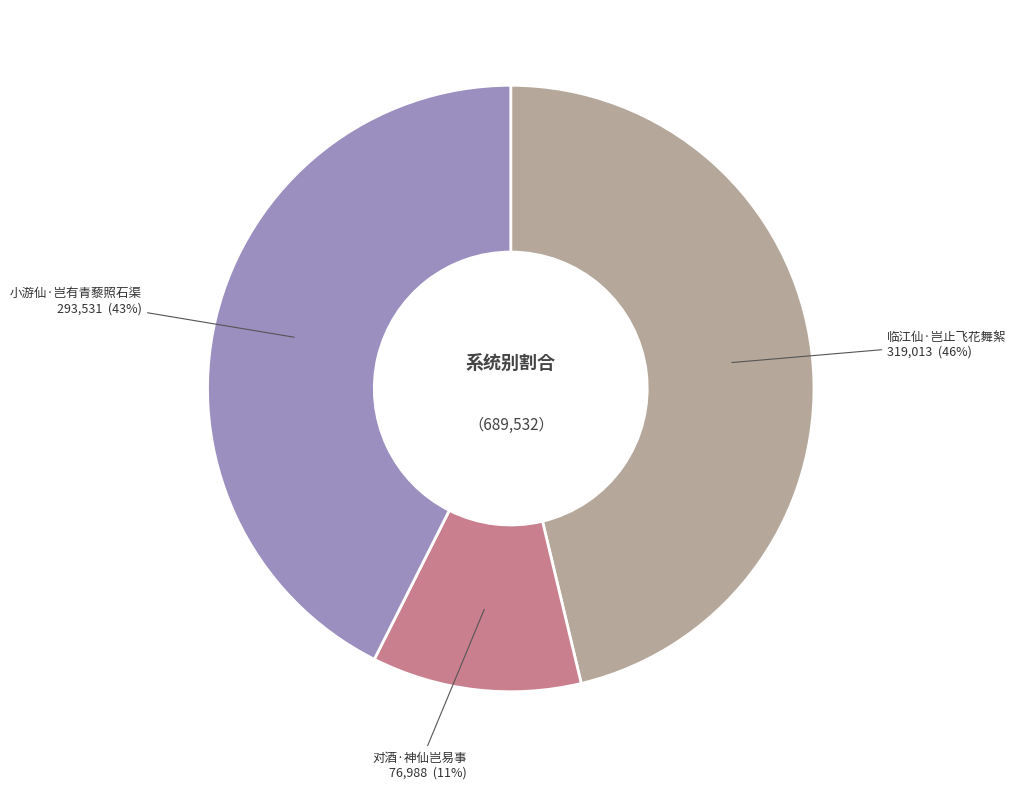

Is there a majority slice in this chart?

No